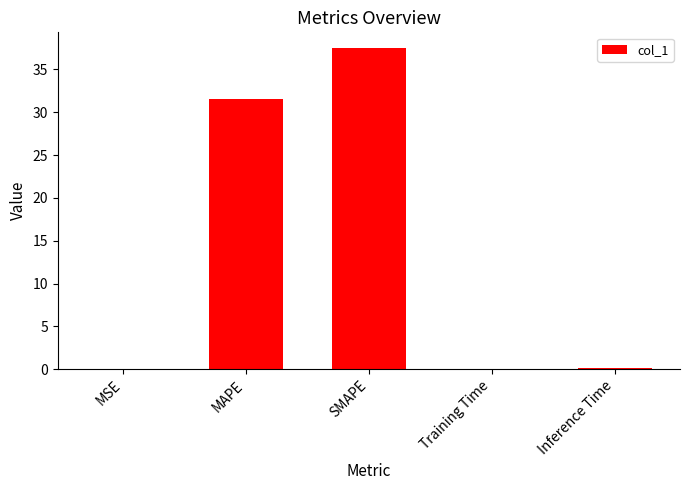

The chart shows a value of 0.0 at MSE. True or false?

True